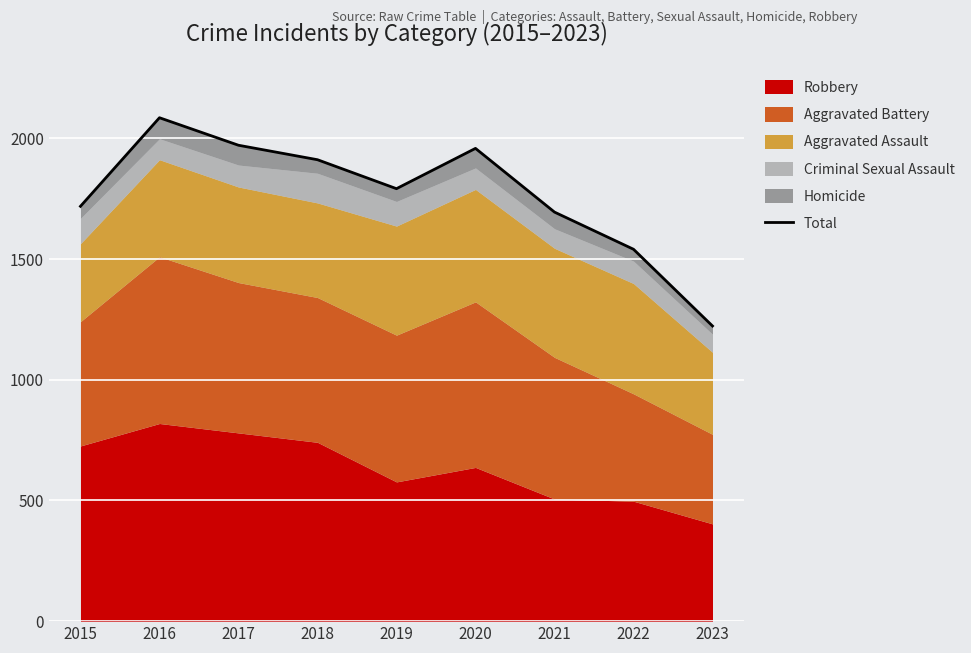

Between 2023 and 2015, which is larger?

2015